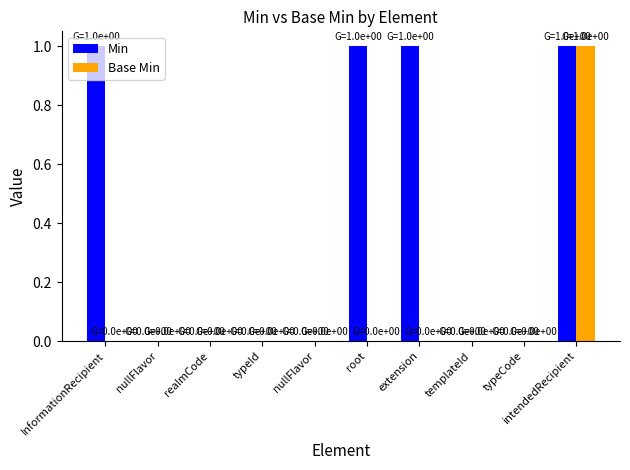

List the labels in order of Min value, largest first.

InformationRecipient, root, extension, intendedRecipient, nullFlavor, realmCode, typeId, nullFlavor, templateId, typeCode